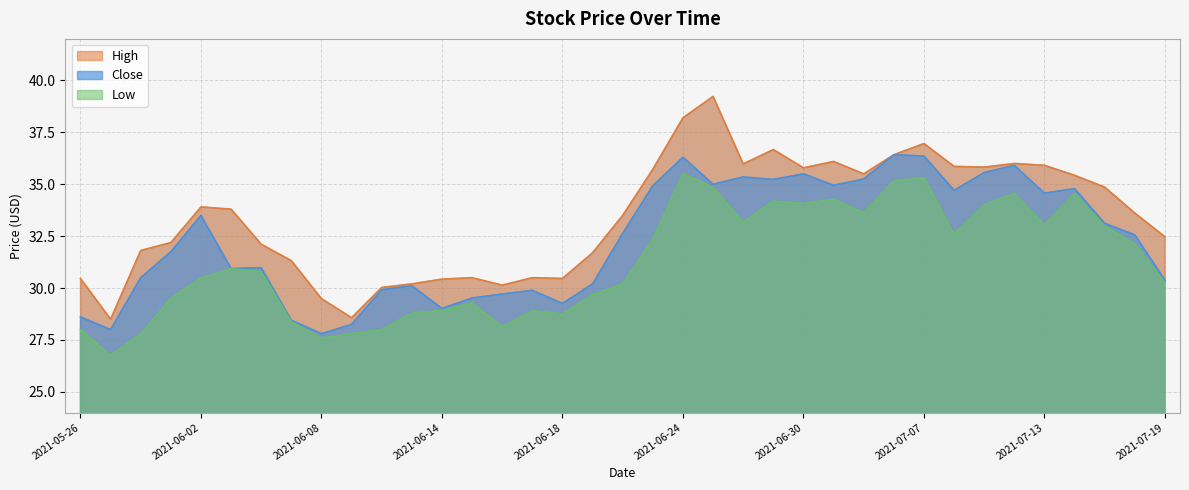

Reading left to right, what are all the values shown in this chart?

High: 2021-05-26=30.5	2021-05-27=28.5	2021-05-28=31.8	2021-06-01=32.2	2021-06-02=33.9	2021-06-03=33.8	2021-06-04=32.1	2021-06-07=31.3	2021-06-08=29.5	2021-06-09=28.6	2021-06-10=30.0	2021-06-11=30.2	2021-06-14=30.4	2021-06-15=30.5	2021-06-16=30.1	2021-06-17=30.5	2021-06-18=30.5	2021-06-21=31.7	2021-06-22=33.5	2021-06-23=35.7	2021-06-24=38.2	2021-06-25=39.2	2021-06-28=36.0	2021-06-29=36.7	2021-06-30=35.8	2021-07-01=36.1	2021-07-02=35.5	2021-07-06=36.4	2021-07-07=37.0	2021-07-08=35.9	2021-07-09=35.8	2021-07-12=36.0	2021-07-13=35.9	2021-07-14=35.4	2021-07-15=34.9	2021-07-16=33.6	2021-07-19=32.5
Close: 2021-05-26=28.6	2021-05-27=28.0	2021-05-28=30.5	2021-06-01=31.8	2021-06-02=33.5	2021-06-03=30.9	2021-06-04=31.0	2021-06-07=28.4	2021-06-08=27.8	2021-06-09=28.2	2021-06-10=29.9	2021-06-11=30.1	2021-06-14=29.0	2021-06-15=29.5	2021-06-16=29.7	2021-06-17=29.9	2021-06-18=29.3	2021-06-21=30.2	2021-06-22=32.6	2021-06-23=34.9	2021-06-24=36.3	2021-06-25=35.0	2021-06-28=35.4	2021-06-29=35.2	2021-06-30=35.5	2021-07-01=35.0	2021-07-02=35.2	2021-07-06=36.4	2021-07-07=36.4	2021-07-08=34.7	2021-07-09=35.6	2021-07-12=35.9	2021-07-13=34.6	2021-07-14=34.8	2021-07-15=33.1	2021-07-16=32.6	2021-07-19=30.4
Low: 2021-05-26=28.0	2021-05-27=26.8	2021-05-28=27.8	2021-06-01=29.5	2021-06-02=30.5	2021-06-03=30.9	2021-06-04=30.8	2021-06-07=28.4	2021-06-08=27.6	2021-06-09=27.8	2021-06-10=28.0	2021-06-11=28.8	2021-06-14=28.9	2021-06-15=29.3	2021-06-16=28.1	2021-06-17=28.9	2021-06-18=28.8	2021-06-21=29.7	2021-06-22=30.2	2021-06-23=32.4	2021-06-24=35.5	2021-06-25=34.9	2021-06-28=33.2	2021-06-29=34.2	2021-06-30=34.1	2021-07-01=34.3	2021-07-02=33.6	2021-07-06=35.2	2021-07-07=35.3	2021-07-08=32.6	2021-07-09=34.0	2021-07-12=34.5	2021-07-13=33.1	2021-07-14=34.5	2021-07-15=33.0	2021-07-16=32.1	2021-07-19=30.3